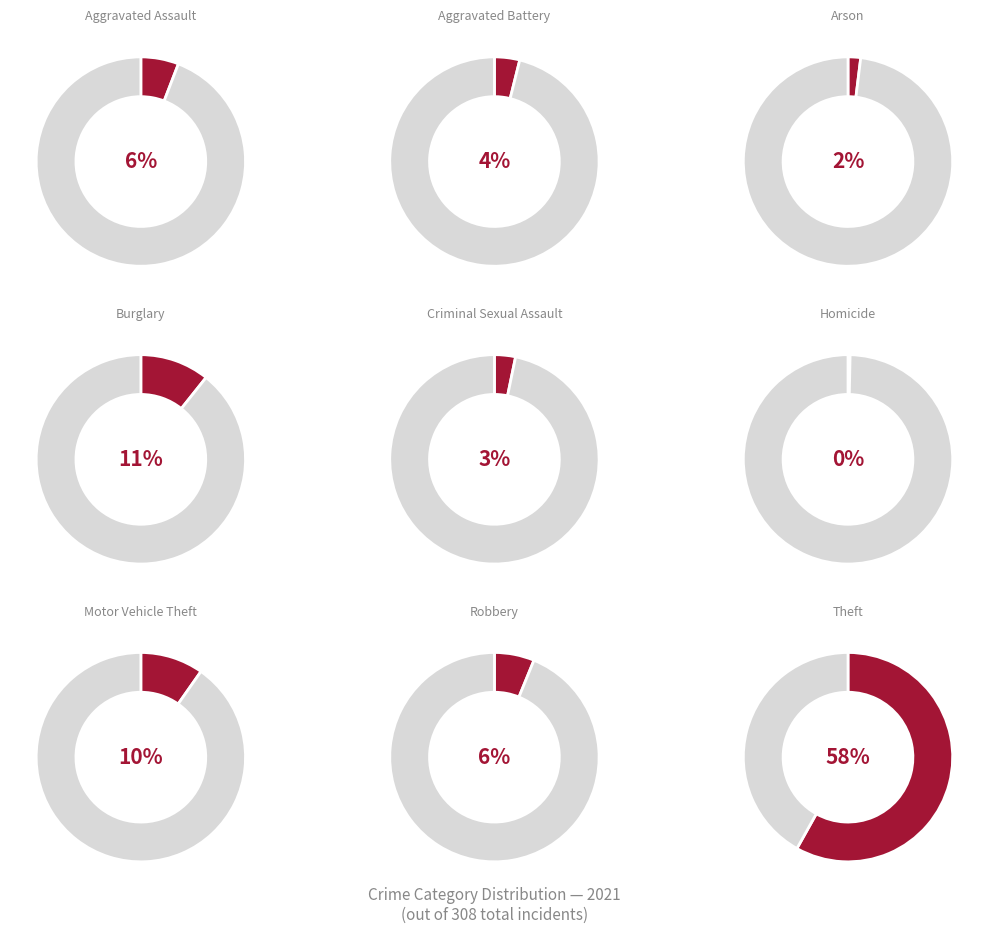

Rank the categories by value from highest to lowest.

Theft, Burglary, Motor Vehicle Theft, Robbery, Aggravated Assault, Aggravated Battery, Criminal Sexual Assault, Arson, Homicide